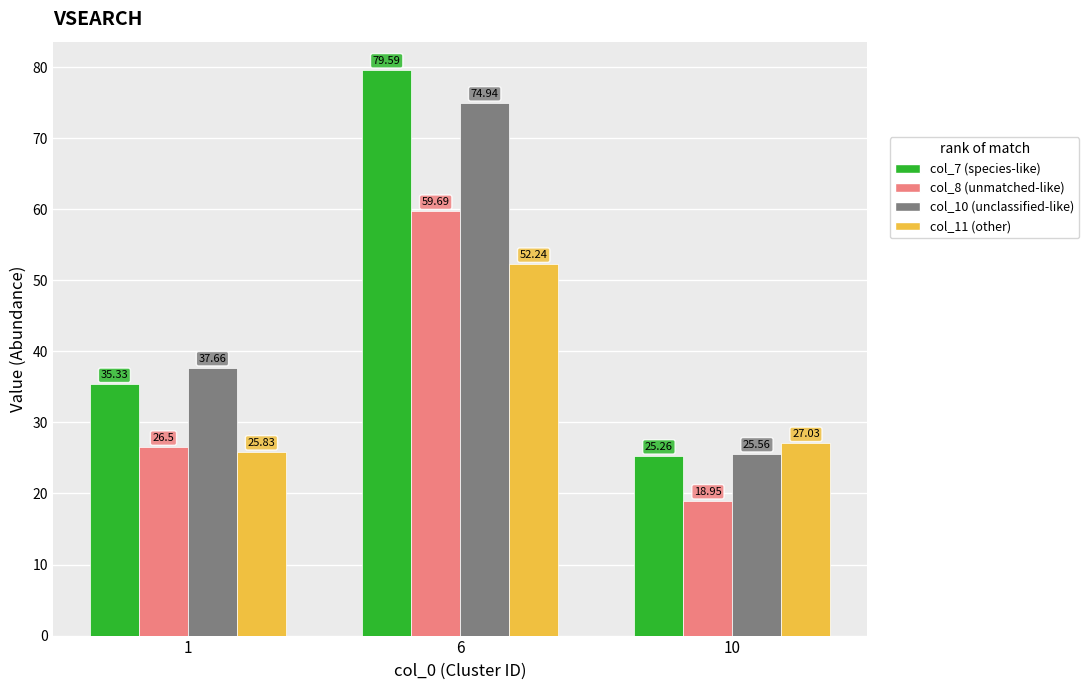

At which category is the sum across all series the highest?

6